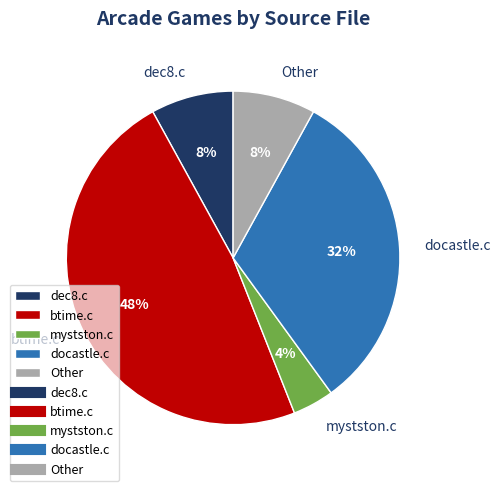

What is the ratio of the value at docastle.c to the value at Other?

4.0